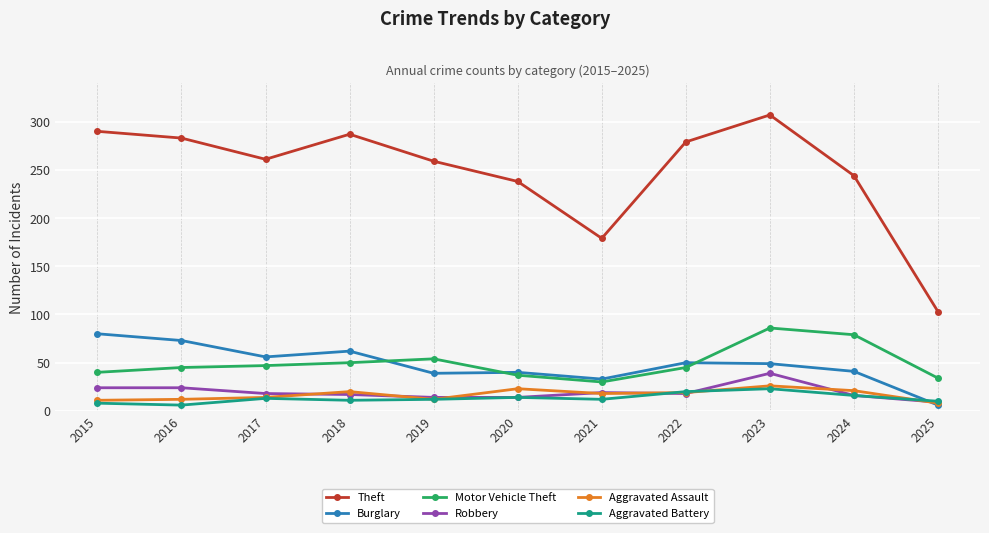

What is the difference between the second highest and second lowest values in the Robbery series?

10